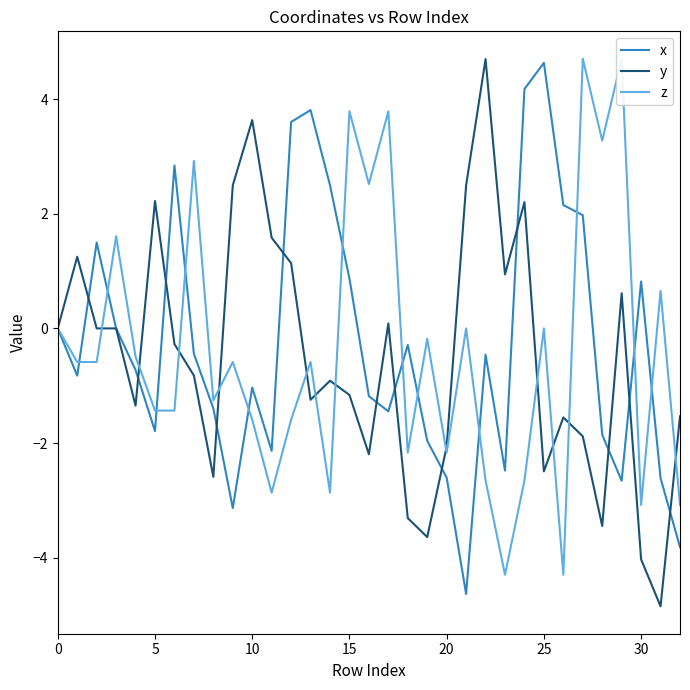

True or false: x has a value of 0.4 at 15.

False